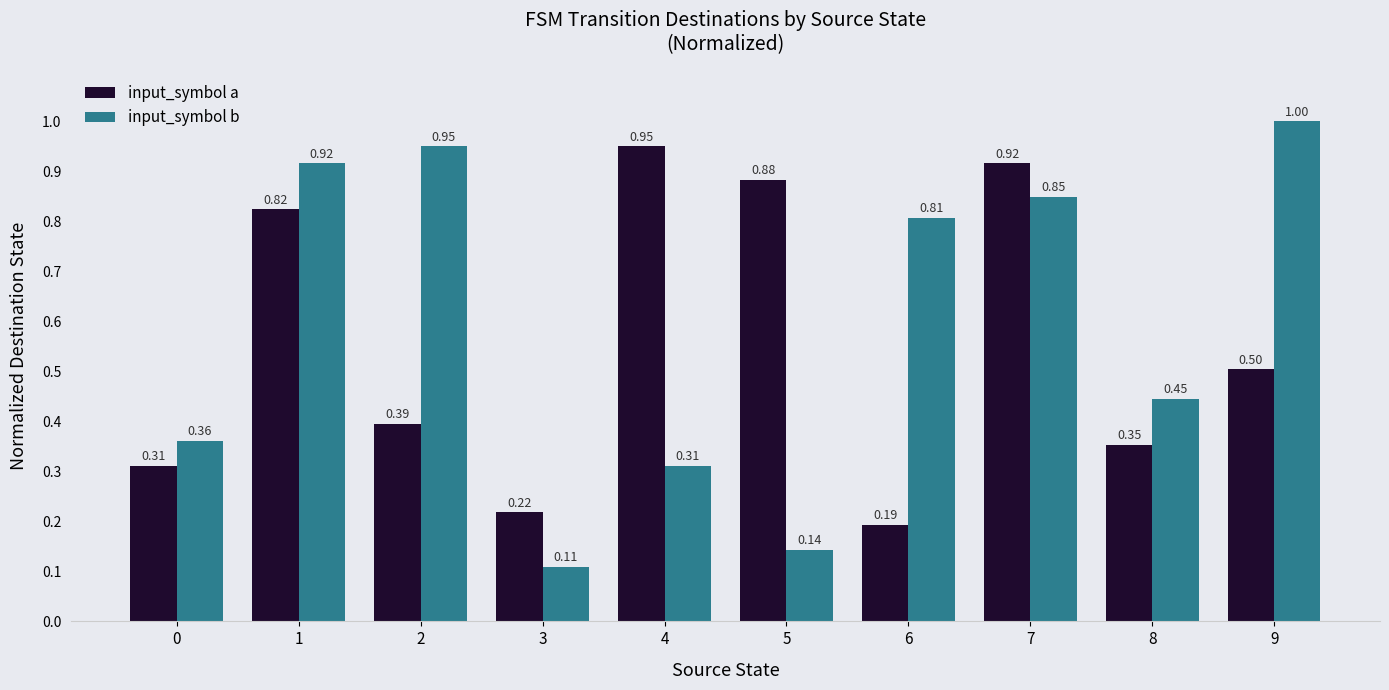

Is the value of input_symbol a at 4 greater than the value of input_symbol b at 9?

No